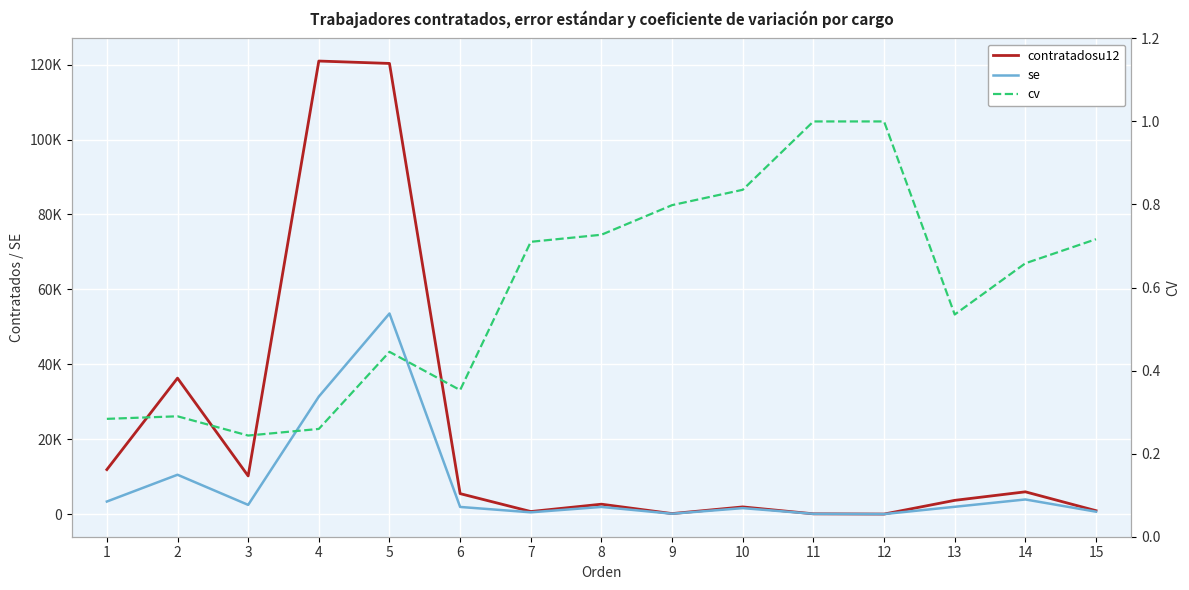

True or false: contratadosu12 has more than 0 points higher than both neighbors.

True